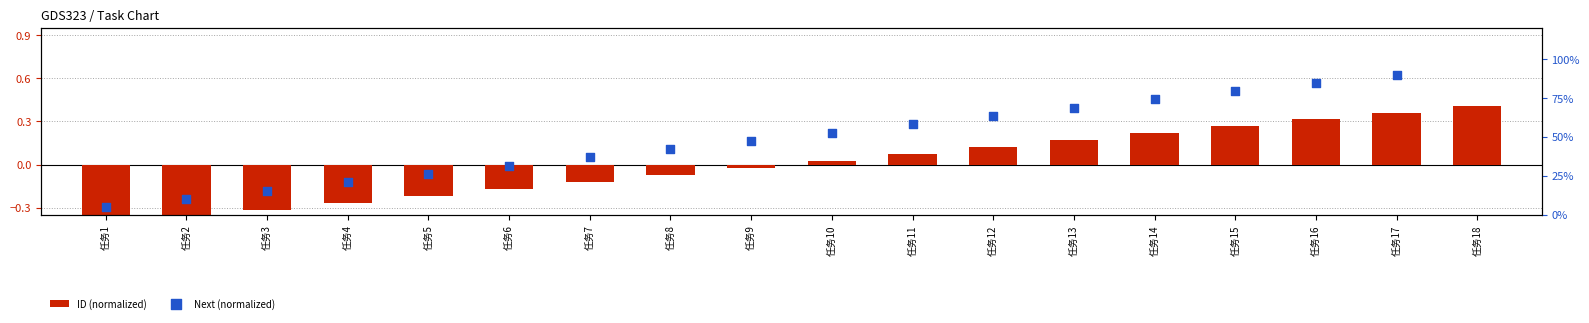

What is the change in value from 任务2 to 任务9?

+0.3